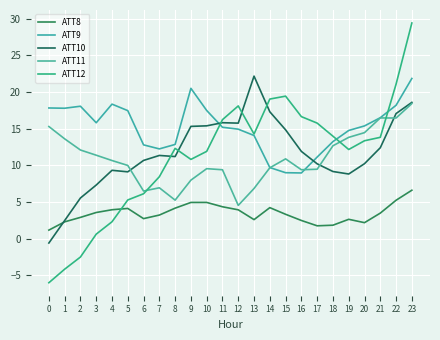

Between which two adjacent categories do ATT9 and ATT10 first intersect?

10 and 11